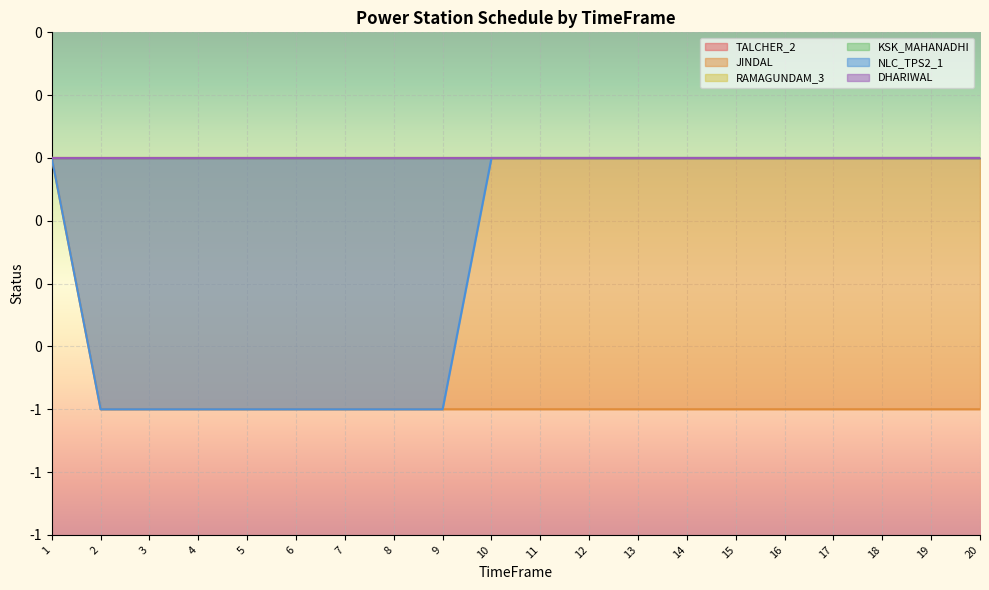

Between 5 and 19, which series saw the biggest shift?

NLC_TPS2_1